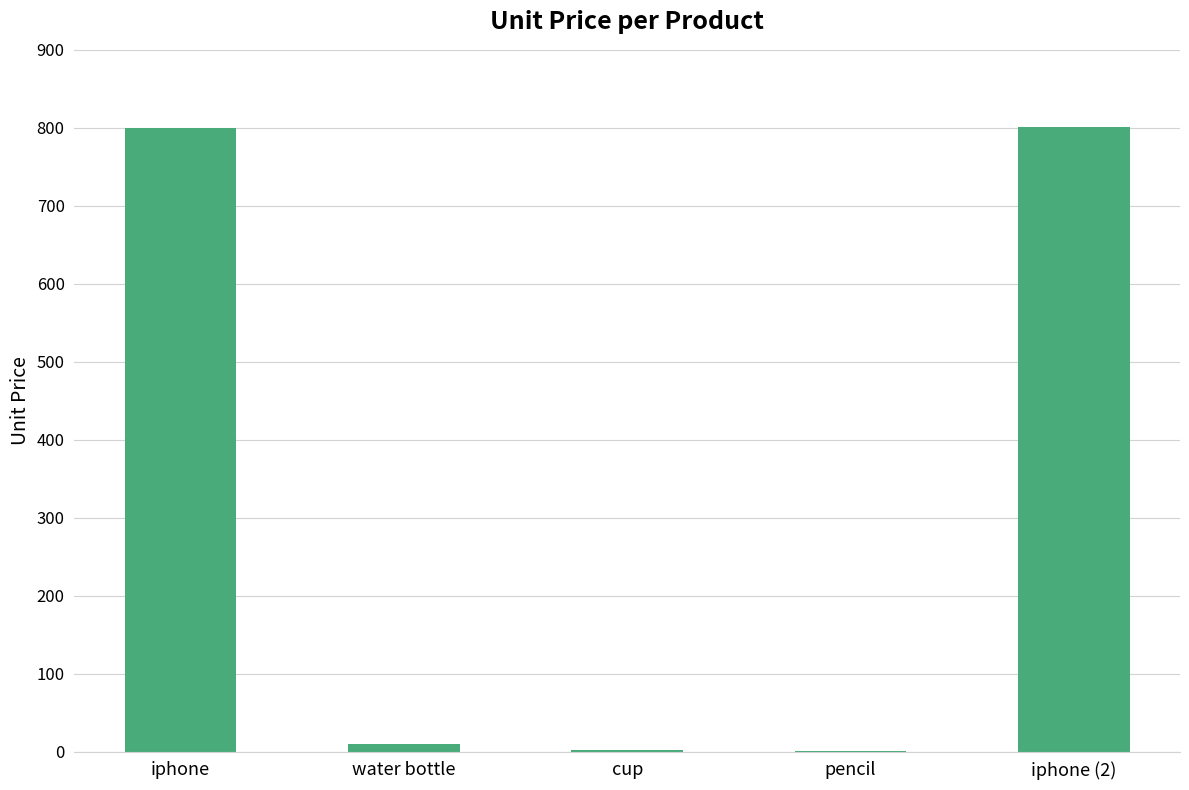

Rank the categories by value from highest to lowest.

iphone (2), iphone, water bottle, cup, pencil